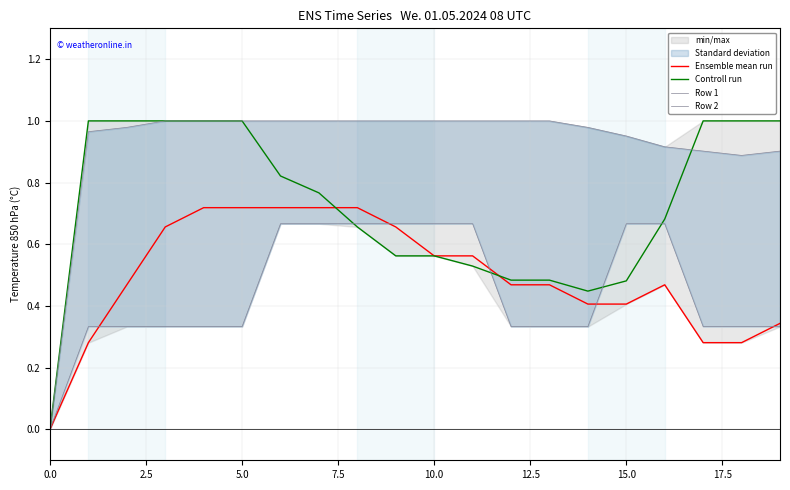

The Ensemble mean run series shows 0.3 at 18. True or false?

True